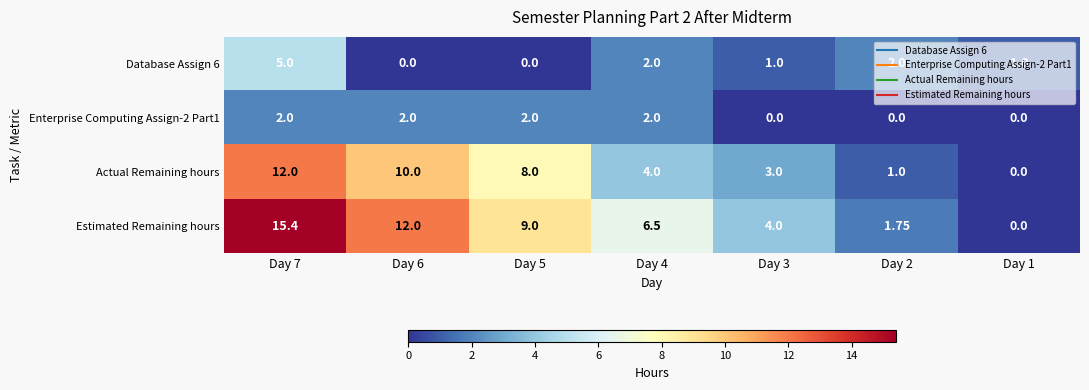

Which series changed the most between Day 7 and Day 2?

Estimated Remaining hours